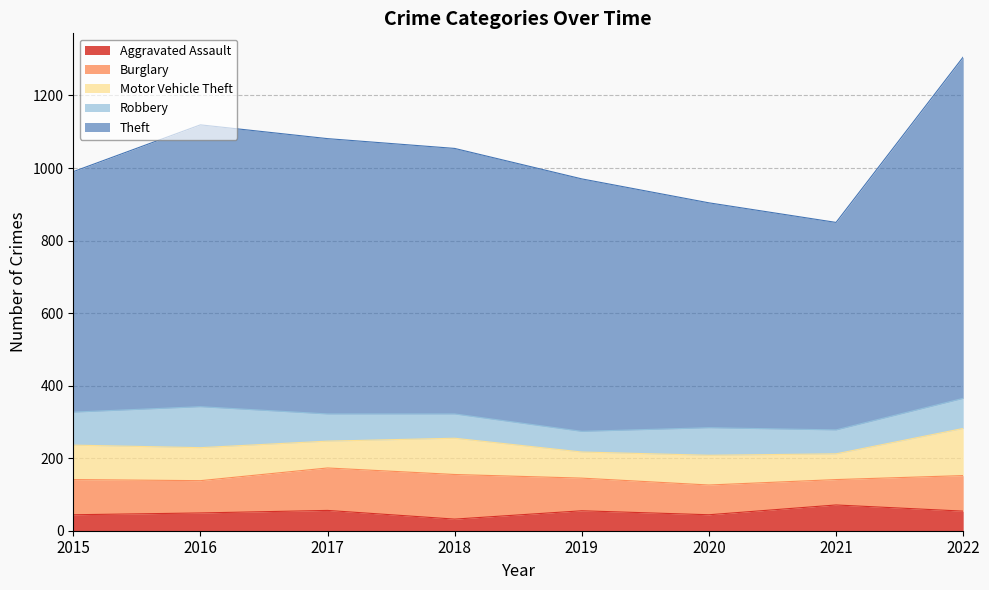

True or false: Aggravated Assault has more than 0 points higher than both neighbors.

True